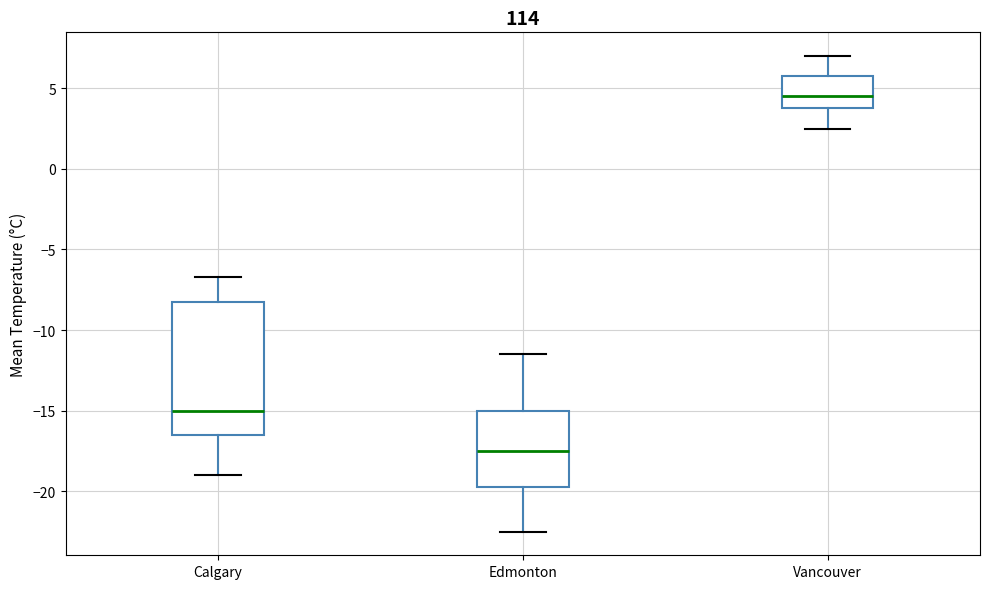

Reading left to right, read every box against the y-axis: the position of its median line, the range the box covers, and the ends of its whiskers. The values are not printed on the chart, so give them approximately, as read against the axis.

Calgary: median -15.0, box -16.5 to -8.0, whiskers -19.0 to -6.5
Edmonton: median -17.5, box -19.5 to -15.0, whiskers -22.5 to -11.5
Vancouver: median 4.5, box 4.0 to 6.0, whiskers 2.5 to 7.0